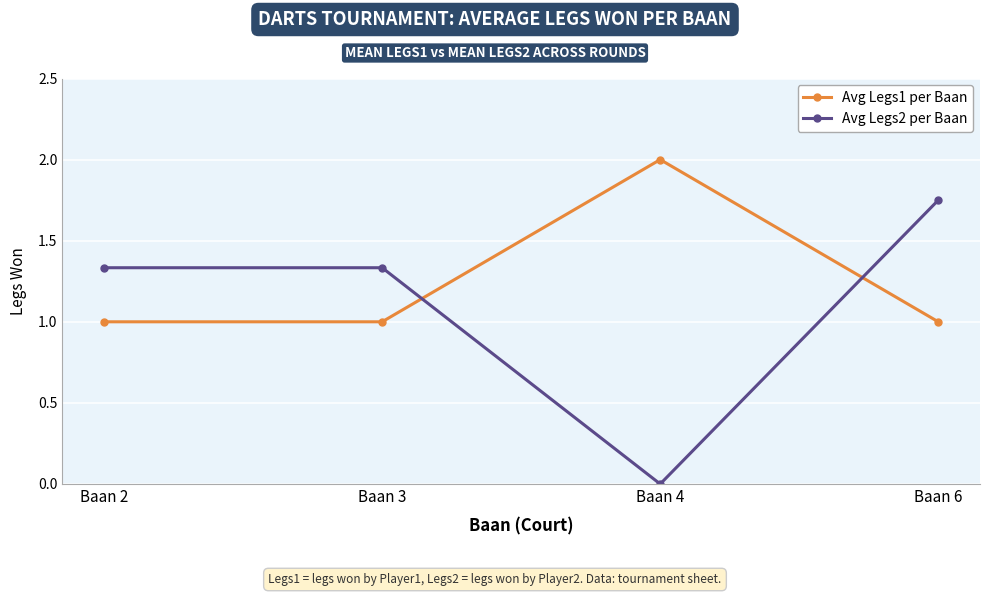

Does the chart display data point markers on the line(s)?

Yes